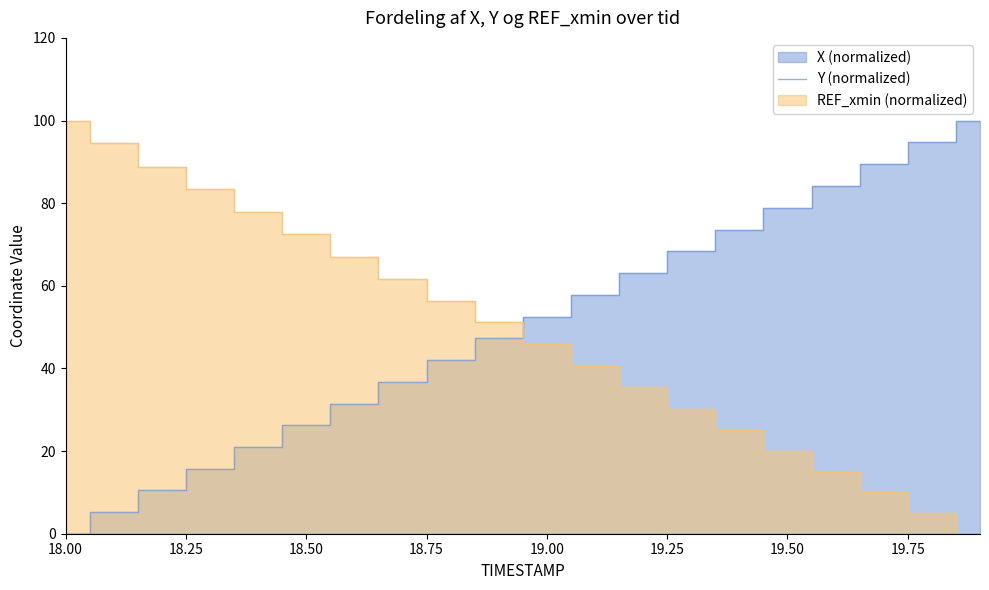

How many positive values does the X series have?

19